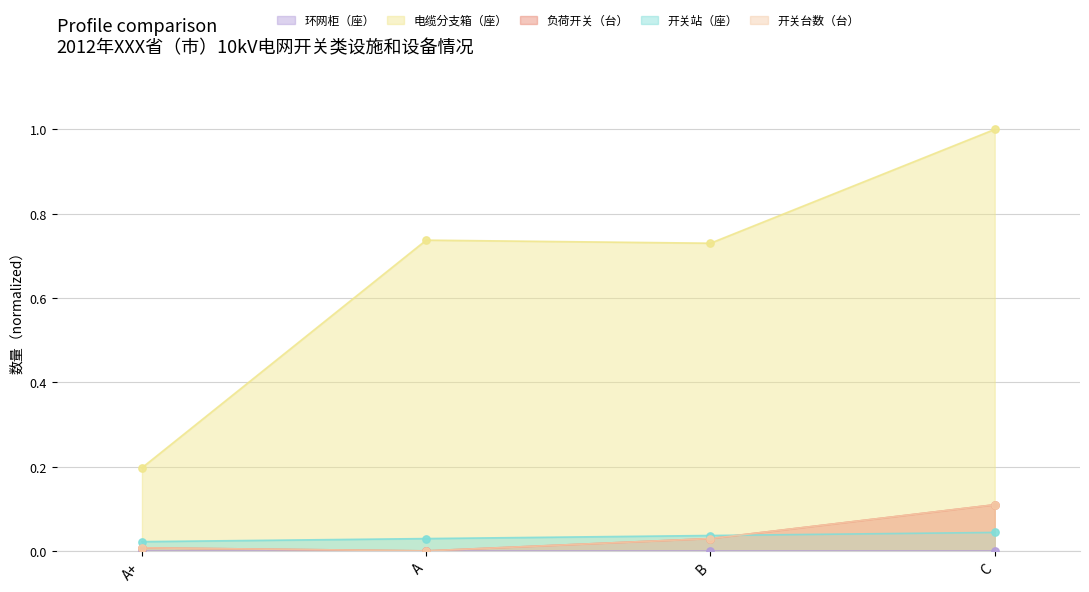

Which series has the largest Y range (max minus min)?

电缆分支箱（座）